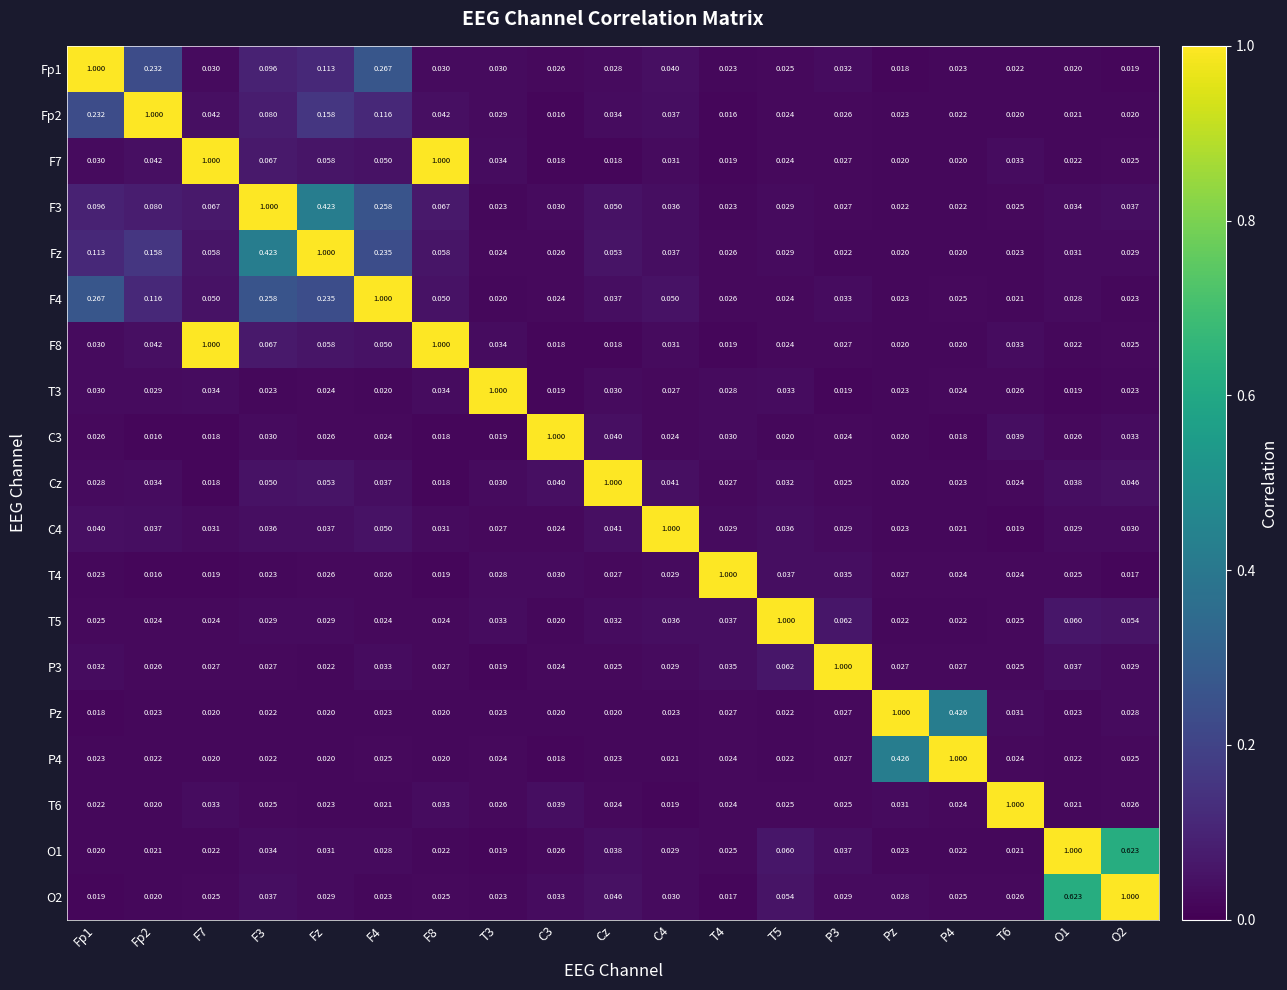

How many data points does each series have?

19